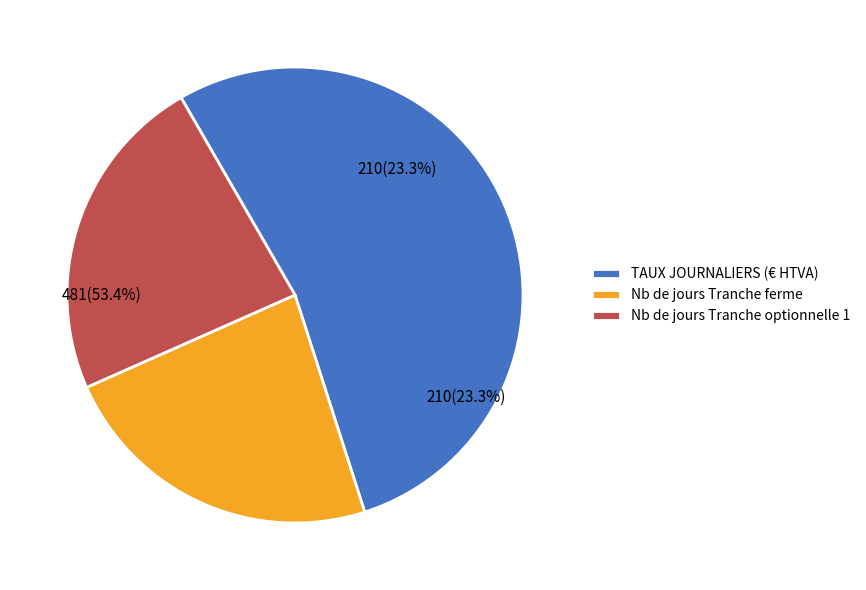

Which has a higher value, Nb de jours Tranche ferme or Nb de jours Tranche optionnelle 1?

Nb de jours Tranche ferme